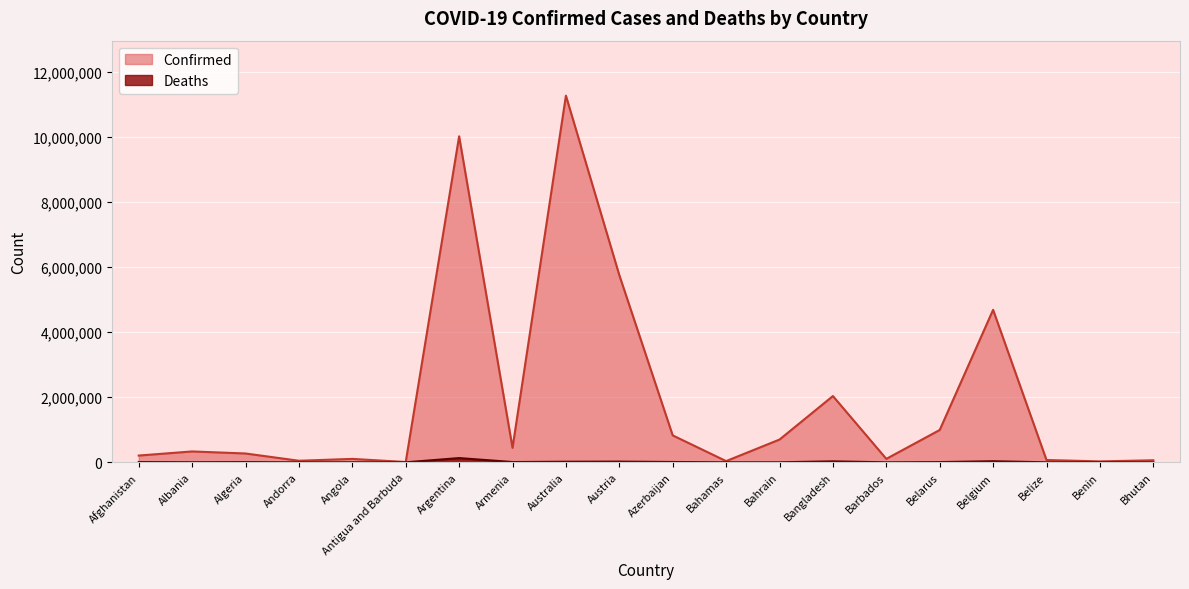

The value of Confirmed at Bahamas is 60666. True or false?

False